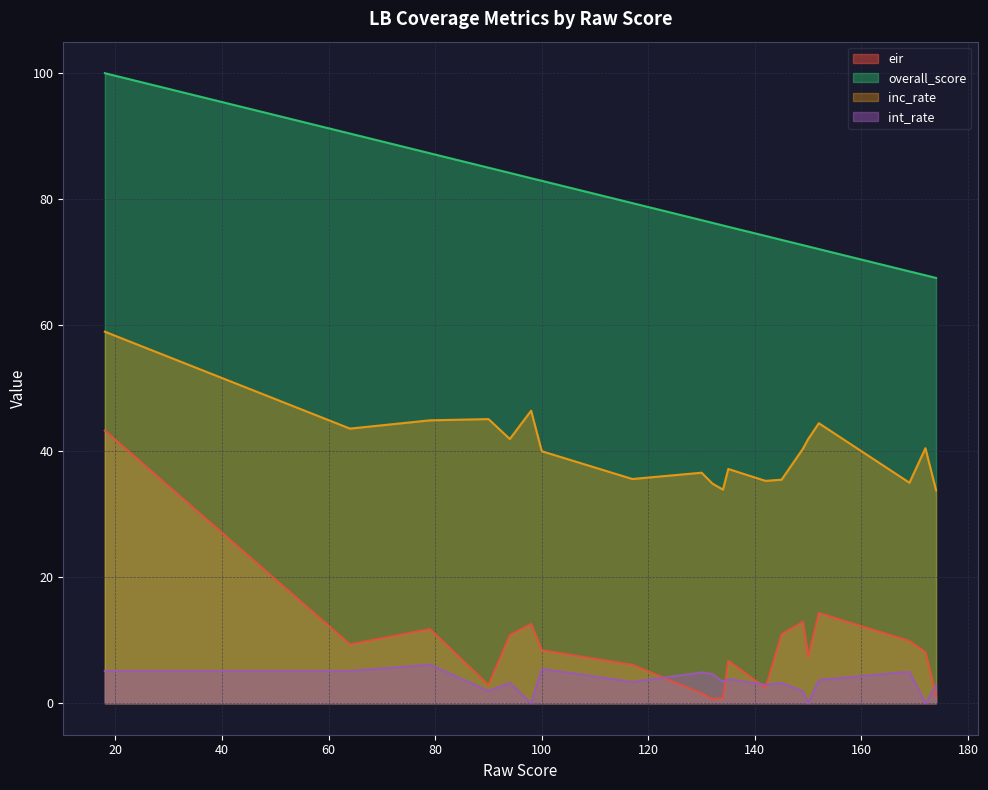

Which category has the highest value across all series?

18